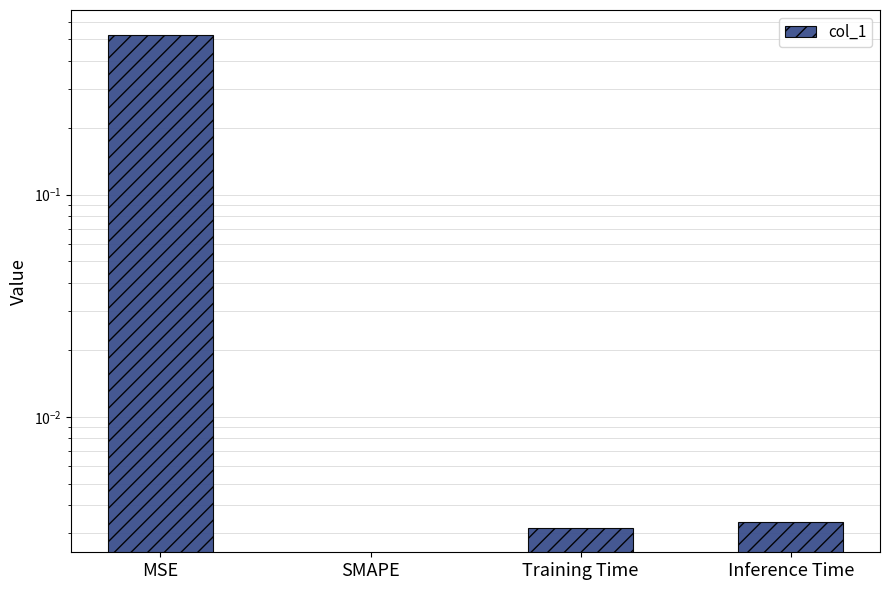

How many categories are shown in the chart?

4